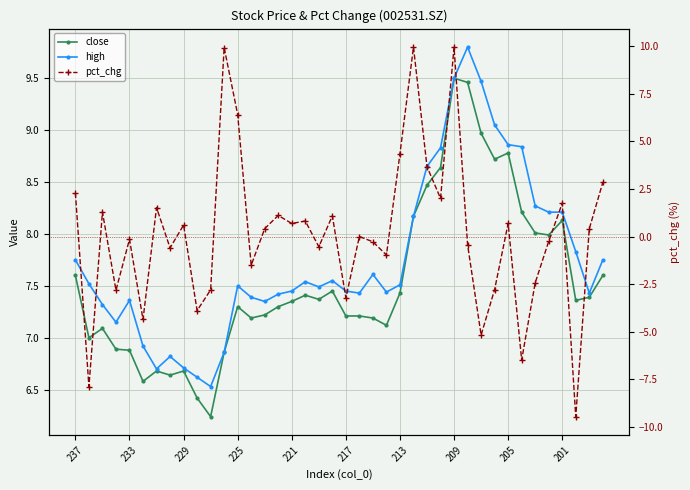

How many data points does each series have?

40